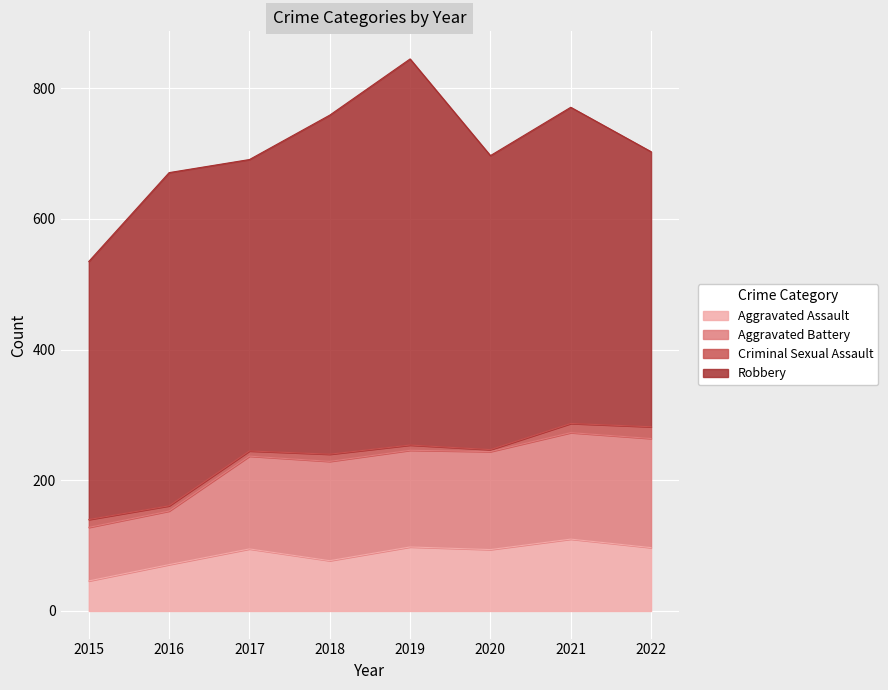

Which category has the lowest value in the Aggravated Assault series?

2015